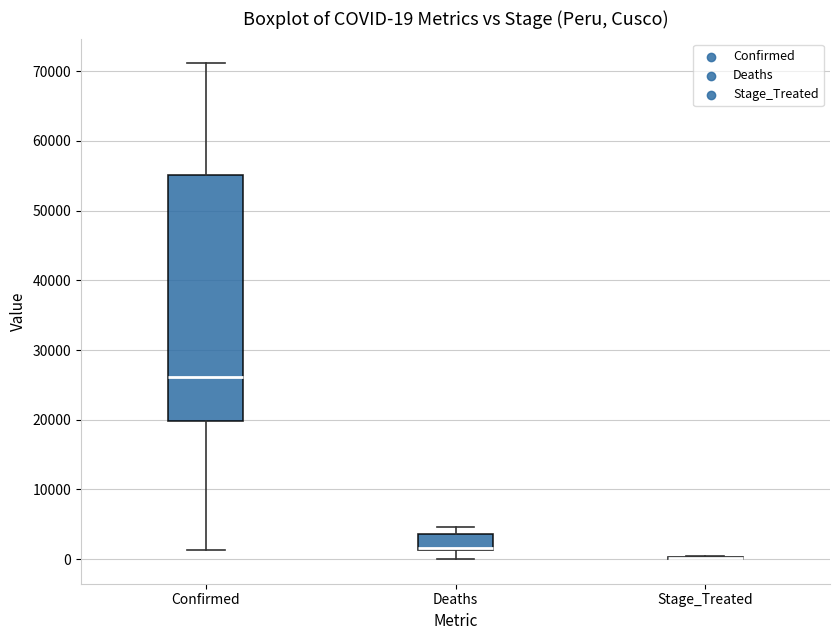

Which box is the tallest, from its lower edge to its upper edge?

Confirmed